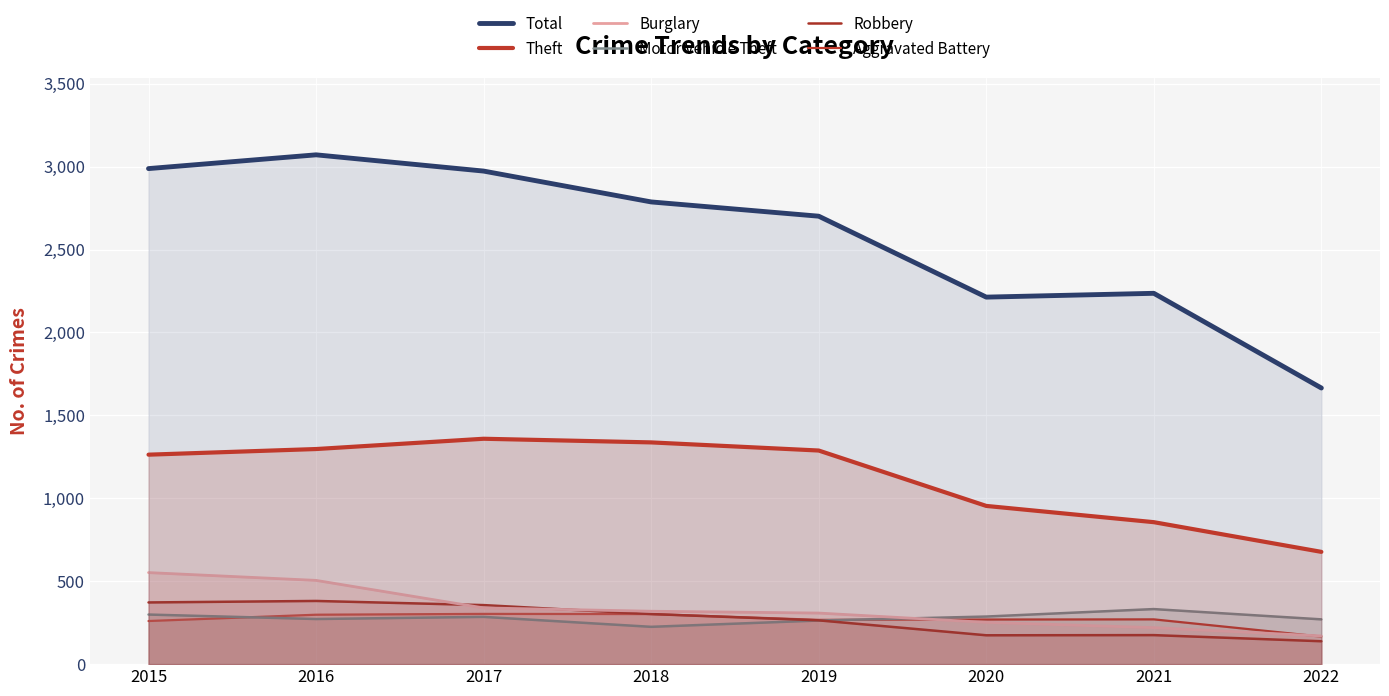

List the series in order of their peak value, highest first.

Total, Theft, Burglary, Robbery, Motor Vehicle Theft, Aggravated Battery